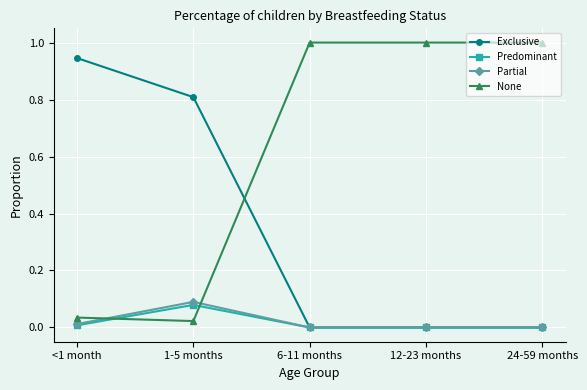

Rank the series by their maximum value, from highest to lowest.

None, Exclusive, Partial, Predominant